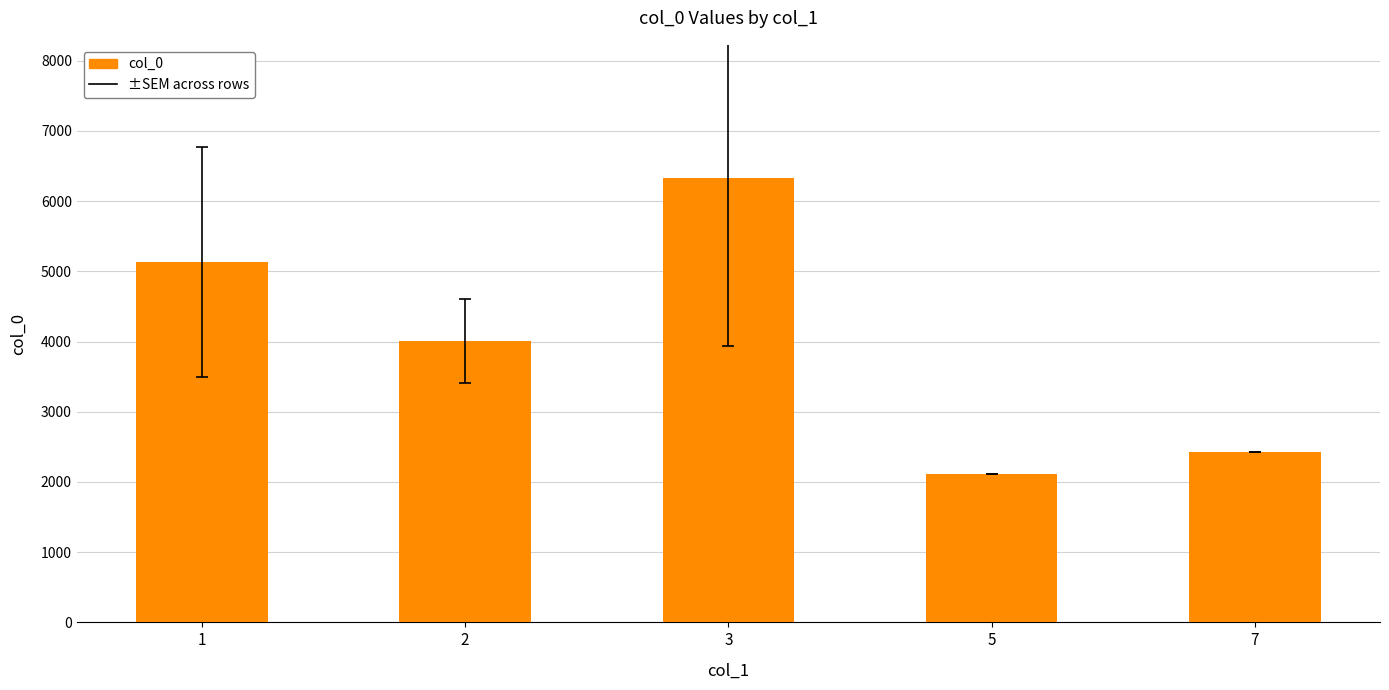

At which label does the data first exceed 4010?

1